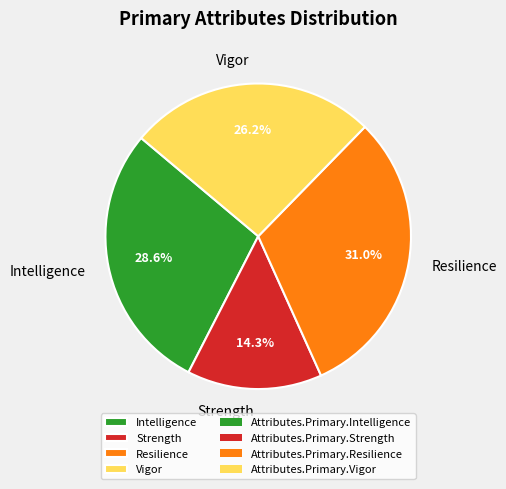

Rank the categories by value from lowest to highest.

Strength, Vigor, Intelligence, Resilience